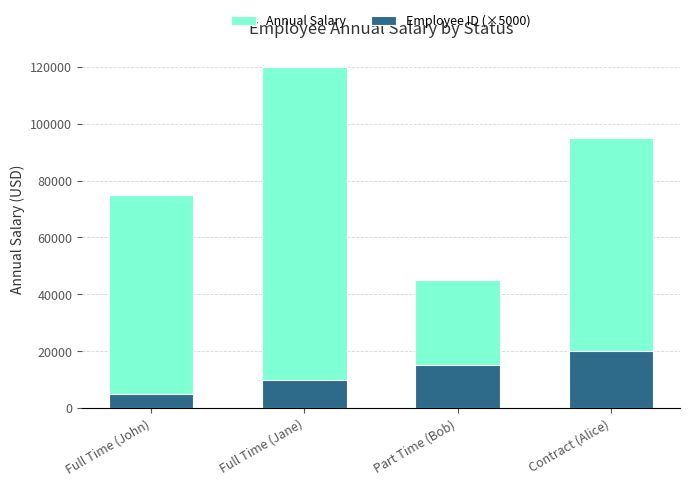

List the labels in order of Employee ID (×5000) value, smallest first.

Full Time (John), Full Time (Jane), Part Time (Bob), Contract (Alice)